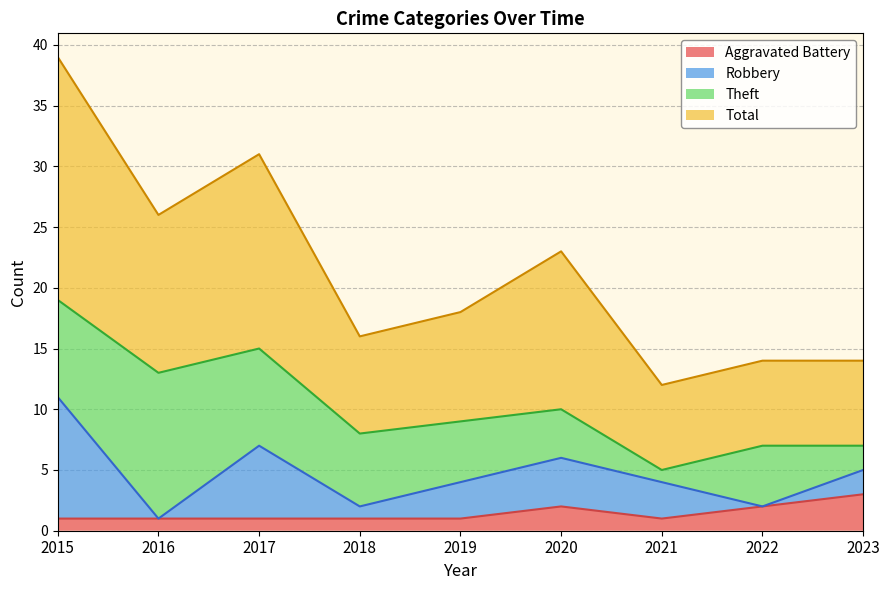

What are all the series names shown in the legend?

Aggravated Battery, Robbery, Theft, Total